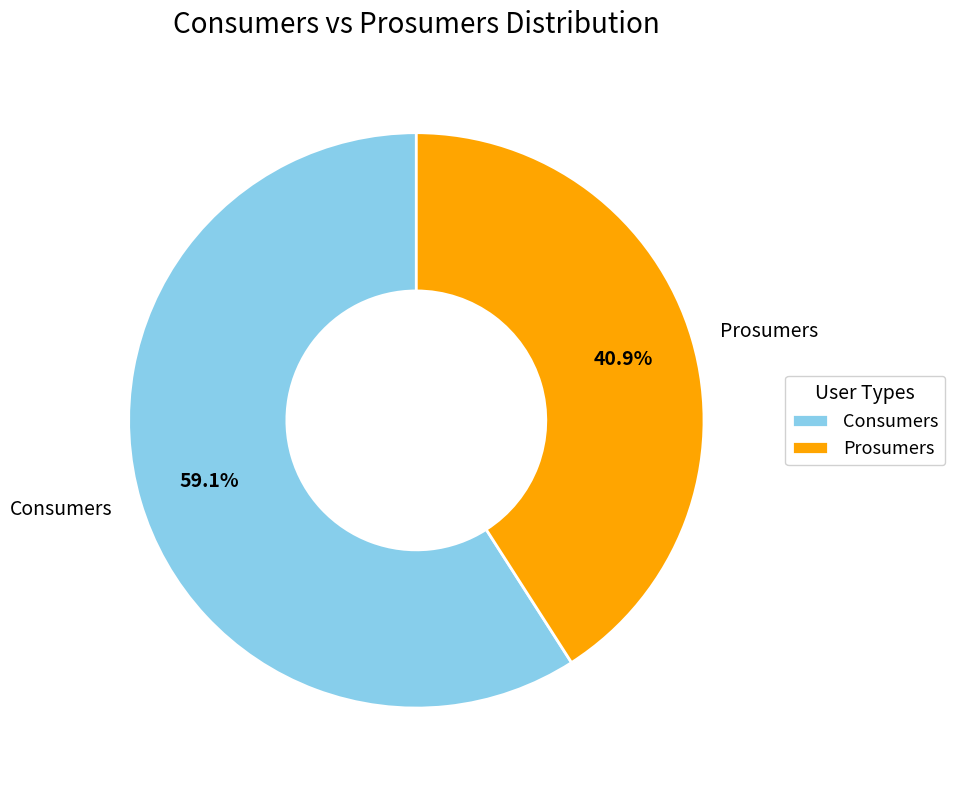

Which category has the biggest portion of the pie?

Consumers